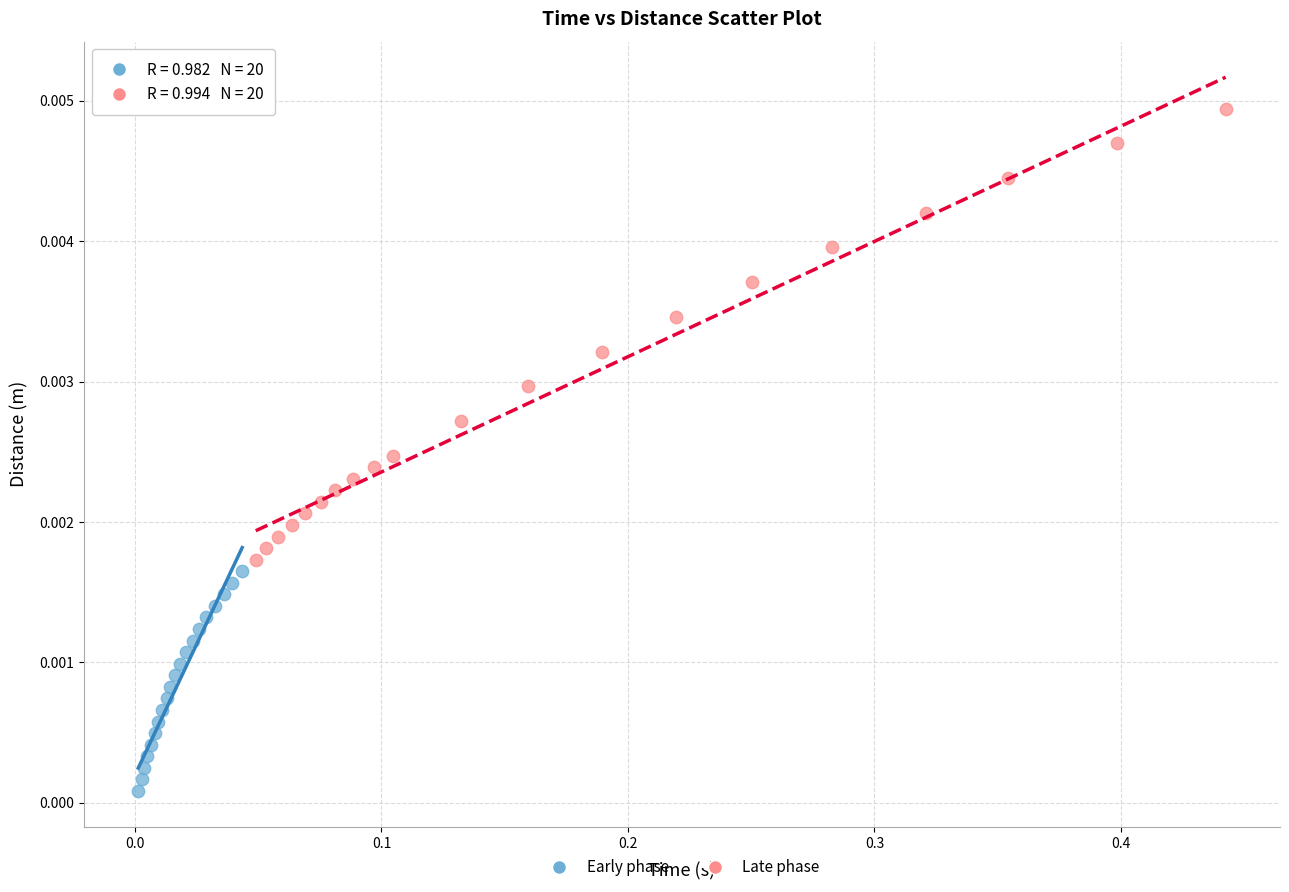

What are all the series names shown in the legend?

Early phase, Late phase